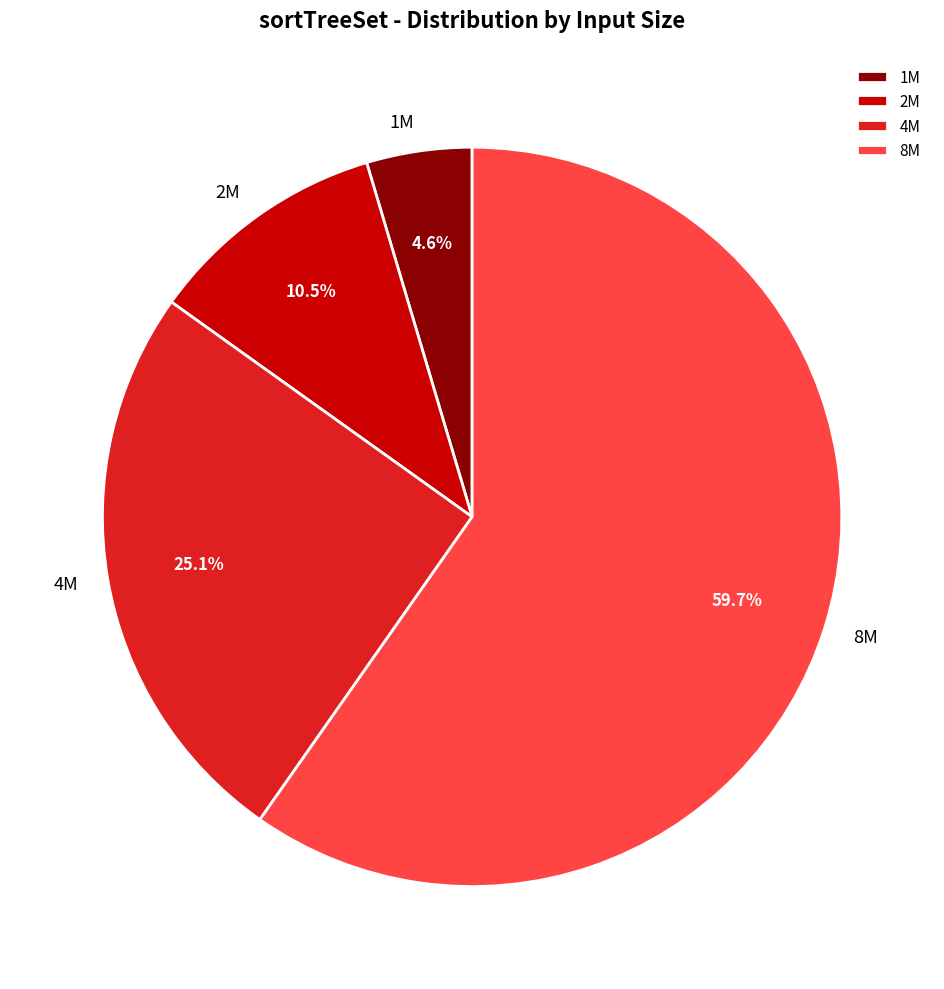

How many slices are in this pie chart?

4